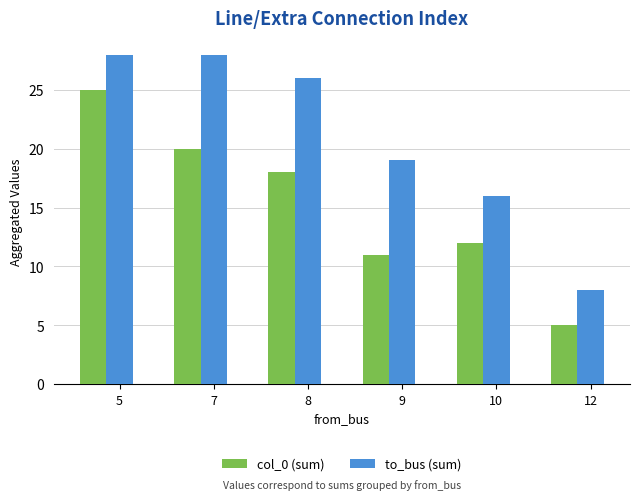

Is the value of to_bus (sum) at 8 greater than the value of col_0 (sum) at 7?

Yes